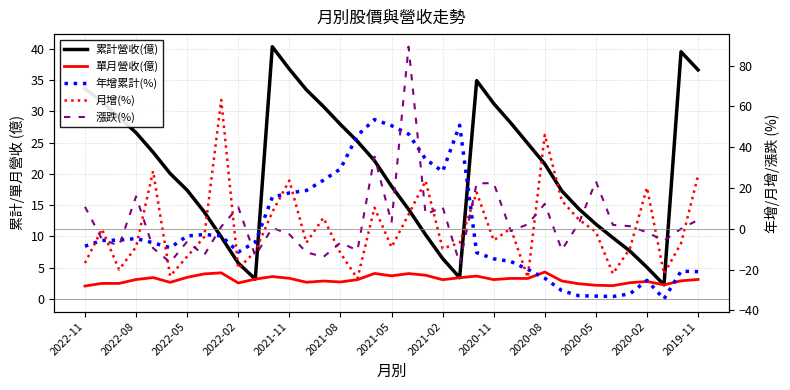

Is this an area chart (filled region under the line)?

No